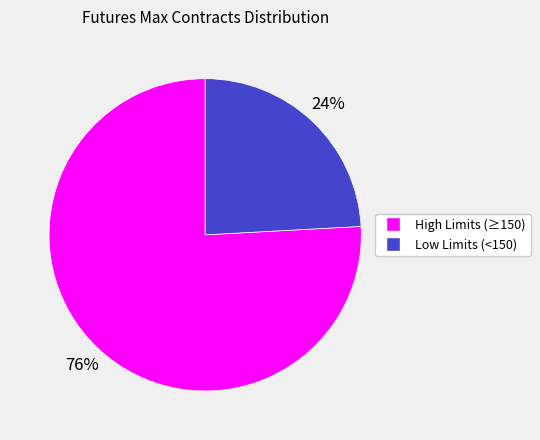

Is there any slice that represents more than half of the pie?

Yes